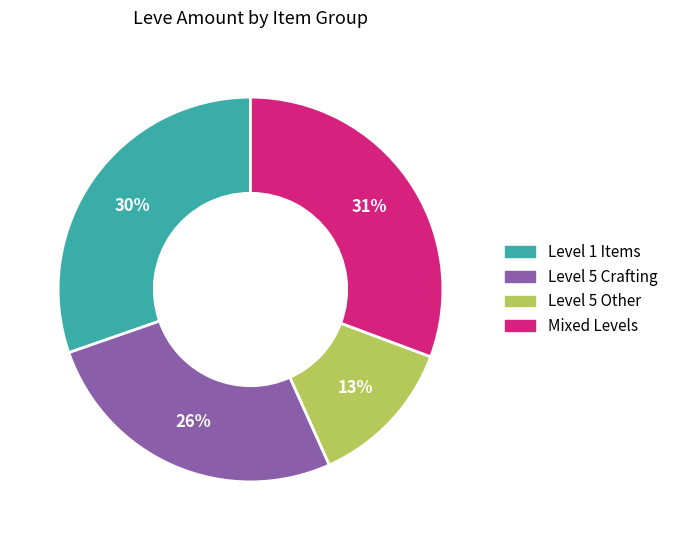

To the nearest percent, what is the difference between the largest and smallest slice percentages?

18%